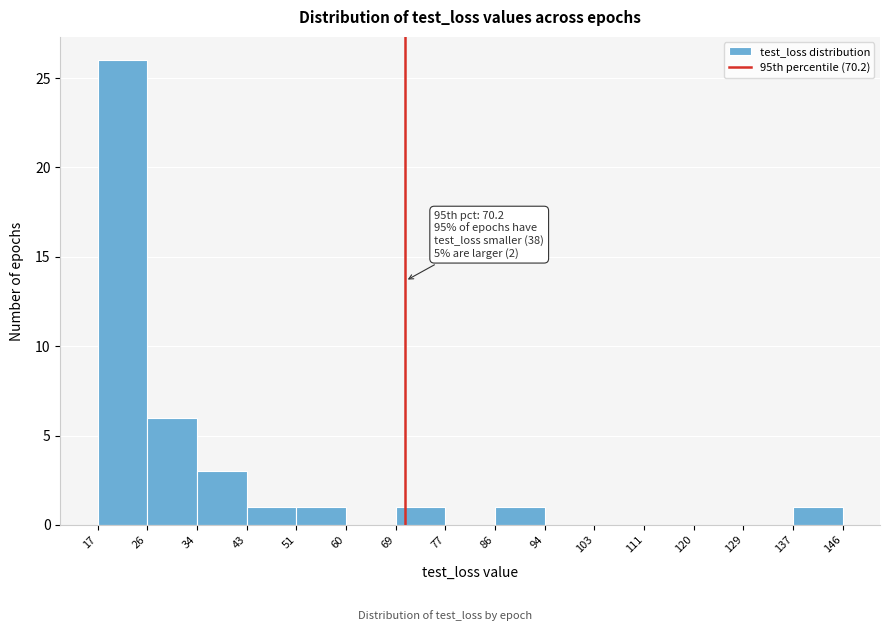

Which range on the x-axis has the tallest bar?

17 to 26